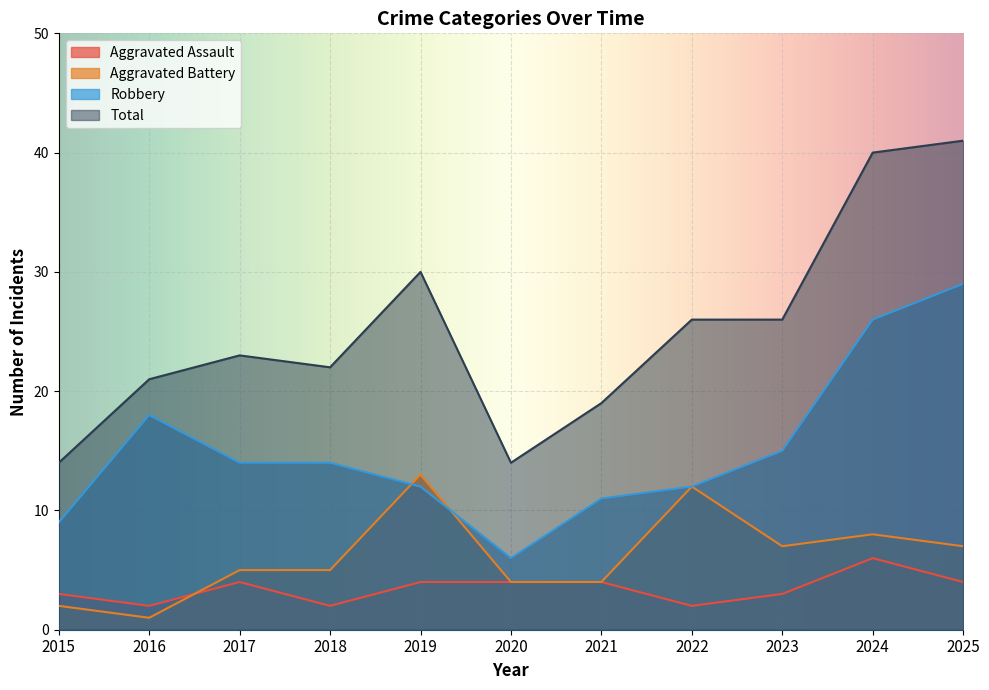

What is the difference between the maximum and second lowest values in the Aggravated Assault series?

4